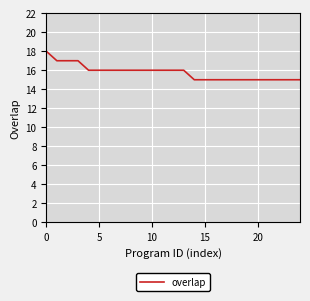

What is the minimum value shown in the chart?

15